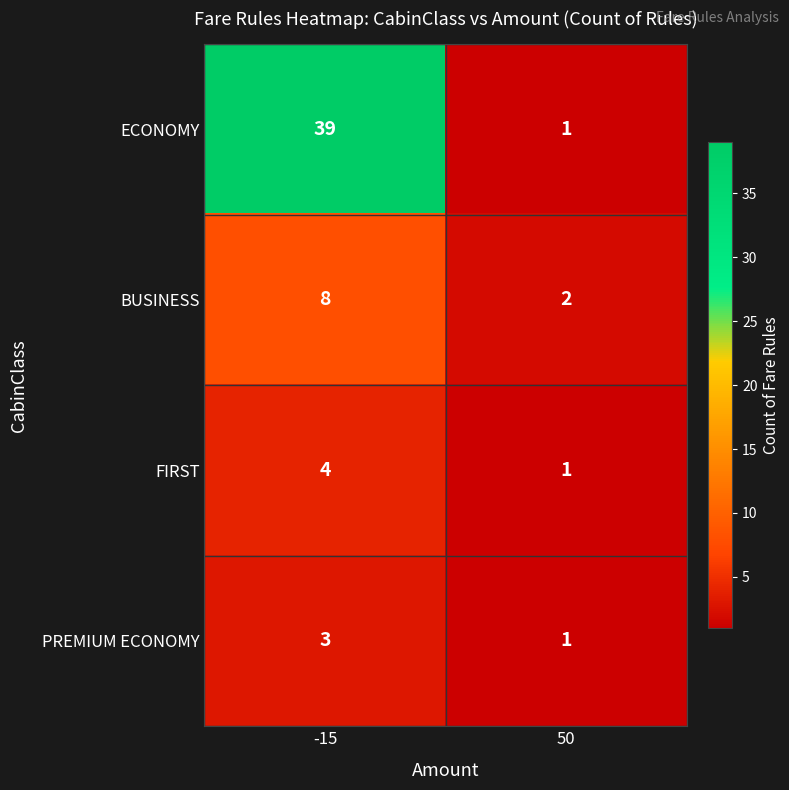

What is the difference between the FIRST values at 50 and -15?

3